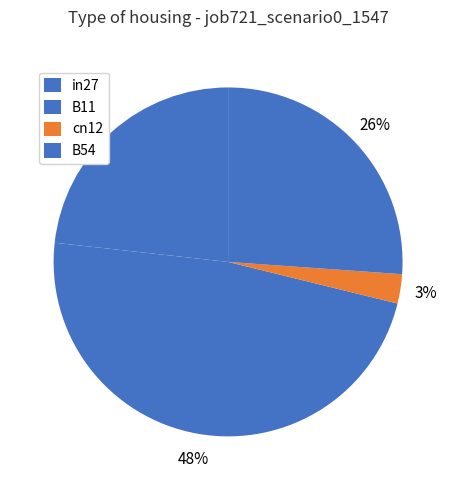

Is the sum of cn12 and in27 greater than half?

No